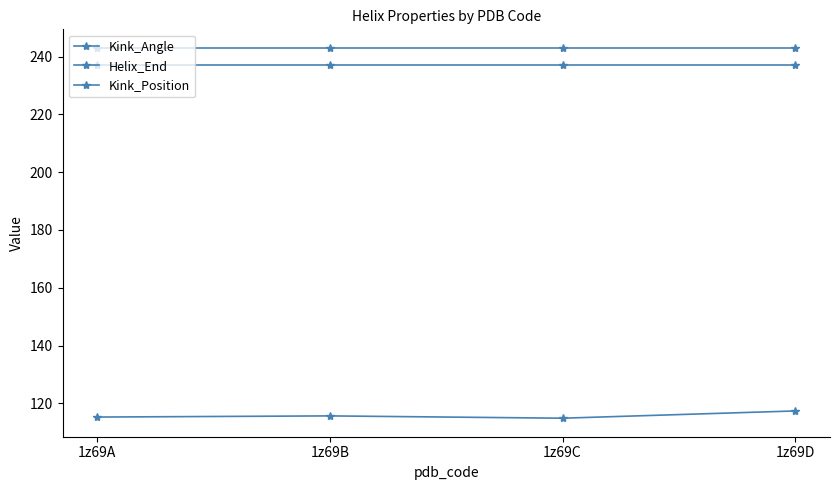

Is it true that Kink_Position equals 156.5 at 1z69D?

False